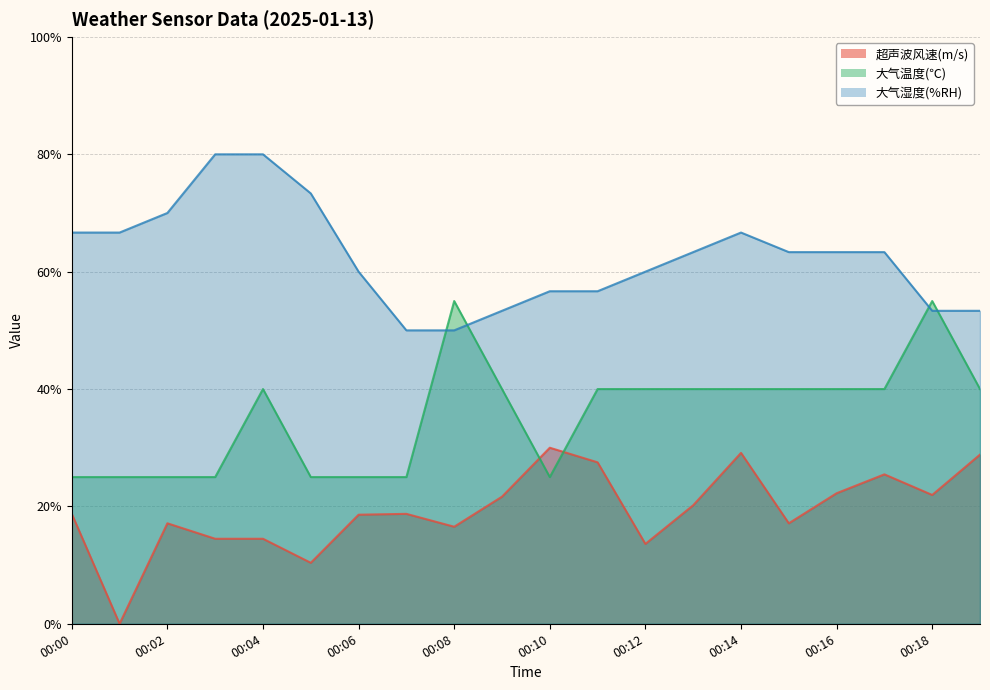

What is the total value across all series at 00:06?

103.6